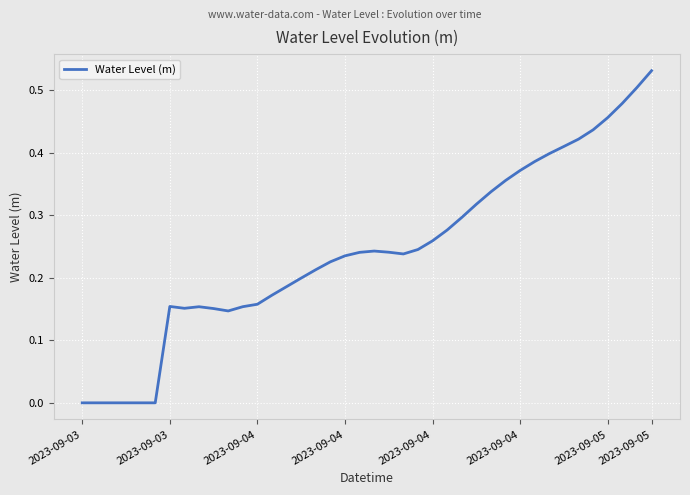

How many lines are shown in the chart?

1